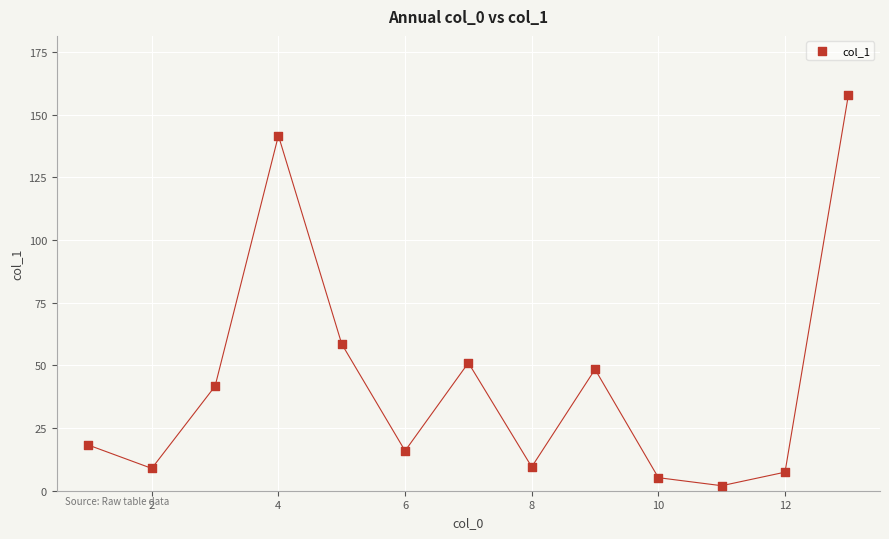

What is the range of X values (max minus min)?

12.0